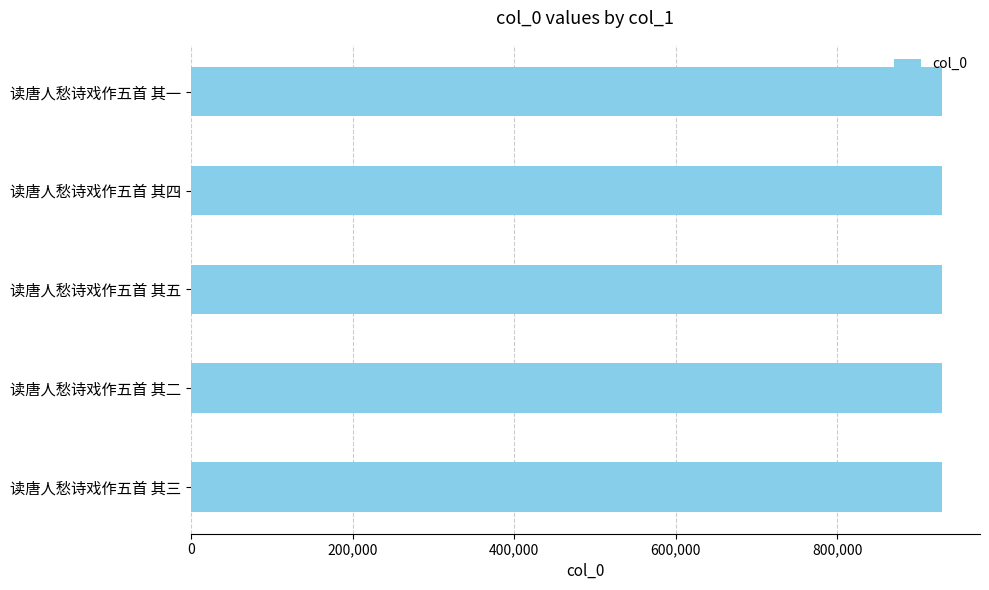

Are the bars grouped side by side (vs. stacked)?

No